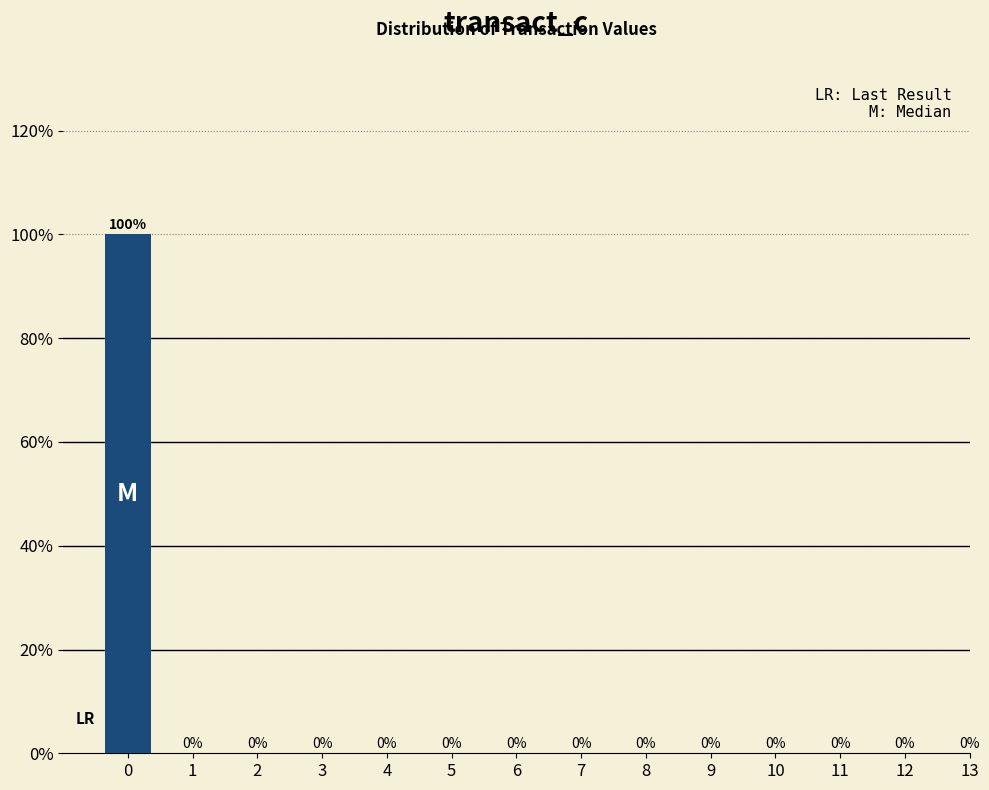

Reading right to left, transcribe all the data shown in this chart.

13=0	12=0	11=0	10=0	9=0	8=0	7=0	6=0	5=0	4=0	3=0	2=0	1=0	0=100